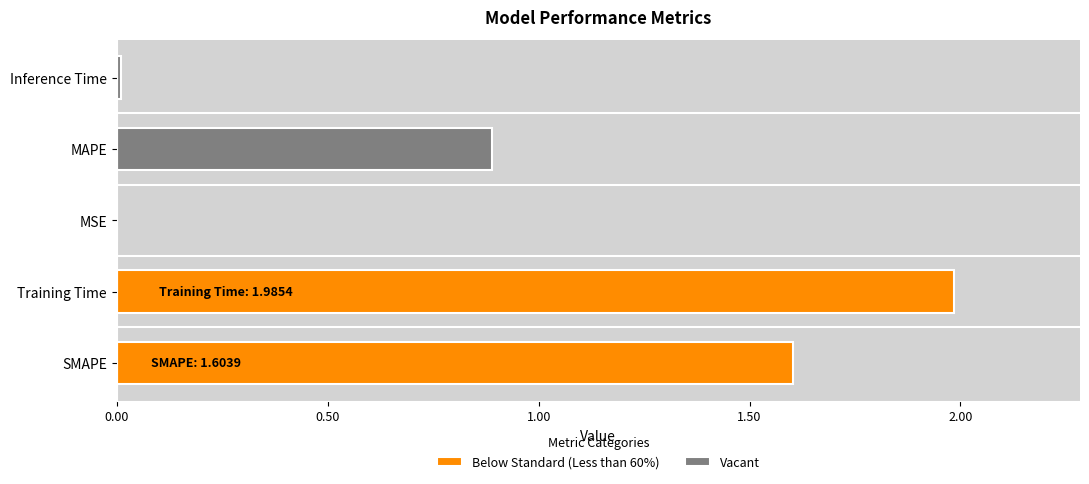

The chart shows a value of 0.0 at Inference Time. True or false?

False